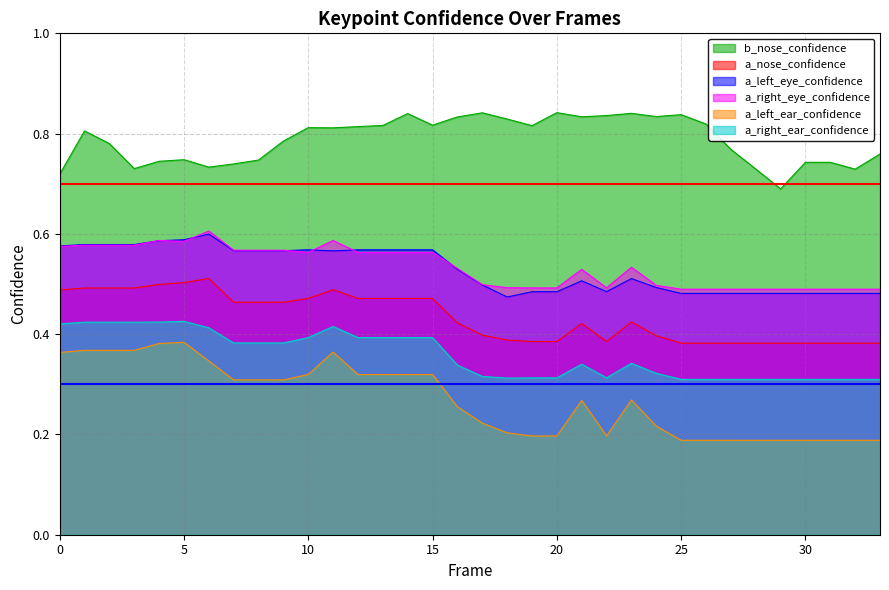

Between 8 and 17, which is larger?

17